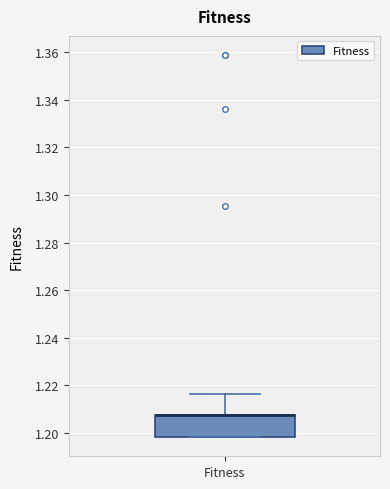

Transcribe this box plot: give where the median line is, the range the box spans, and where the two whiskers end, as read against the y-axis. The values are not printed on the chart, so give them approximately, as read against the axis.

median 1.208 (drawn on the box's upper edge), box 1.198 to 1.208, whiskers 1.198 to 1.216